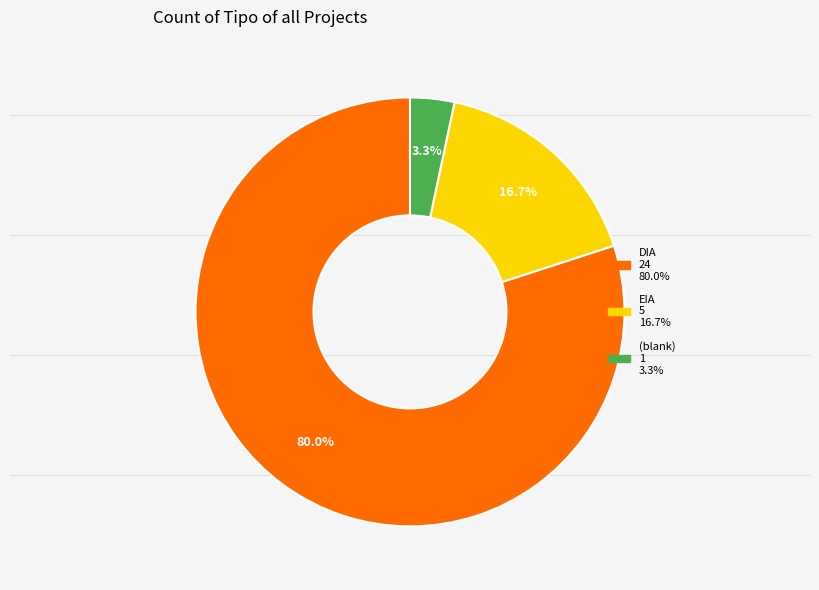

How many segments does this pie chart have?

3